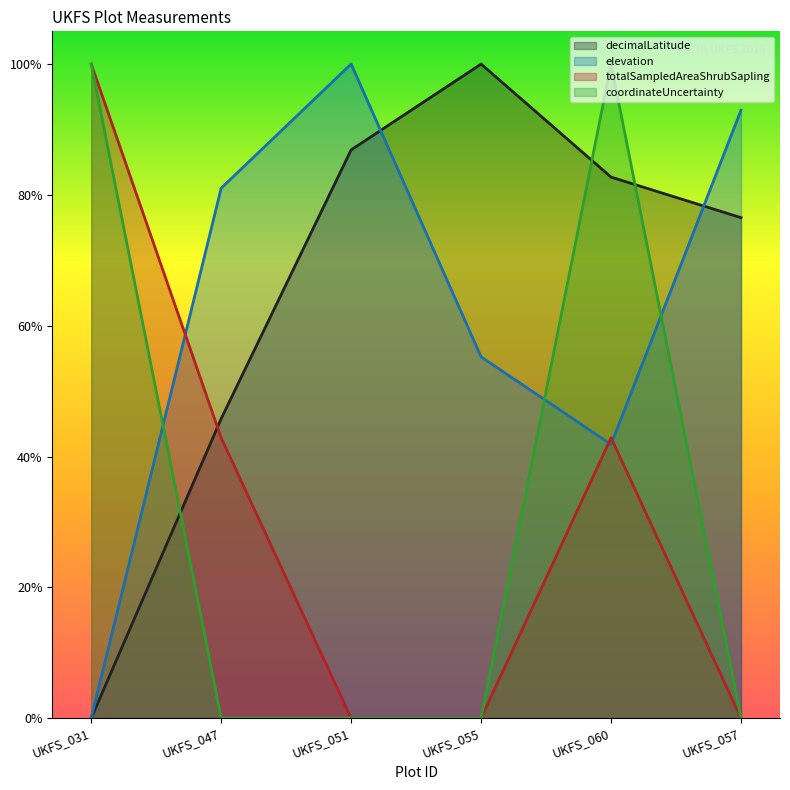

Reading left to right, list all the values displayed in this chart.

decimalLatitude: UKFS_031=0.0	UKFS_047=0.5	UKFS_051=0.9	UKFS_055=1.0	UKFS_060=0.8	UKFS_057=0.8
elevation: UKFS_031=0.0	UKFS_047=0.8	UKFS_051=1.0	UKFS_055=0.6	UKFS_060=0.4	UKFS_057=0.9
totalSampledAreaShrubSapling: UKFS_031=1.0	UKFS_047=0.4	UKFS_051=0.0	UKFS_055=0.0	UKFS_060=0.4	UKFS_057=0.0
coordinateUncertainty: UKFS_031=1.0	UKFS_047=0.0	UKFS_051=0.0	UKFS_055=0.0	UKFS_060=1.0	UKFS_057=0.0